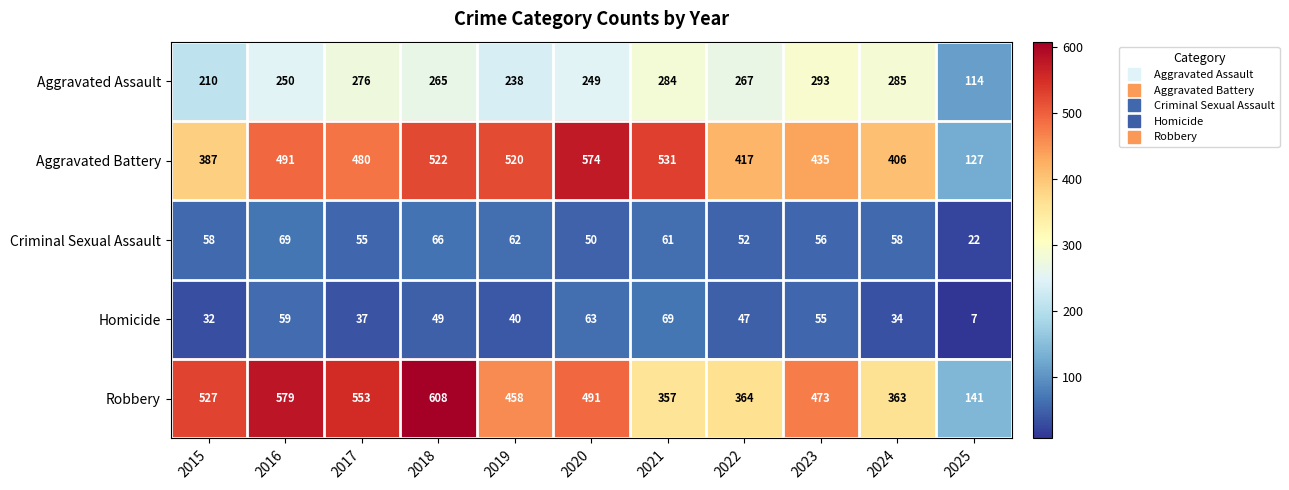

Which series changed the most between 2021 and 2025?

Aggravated Battery